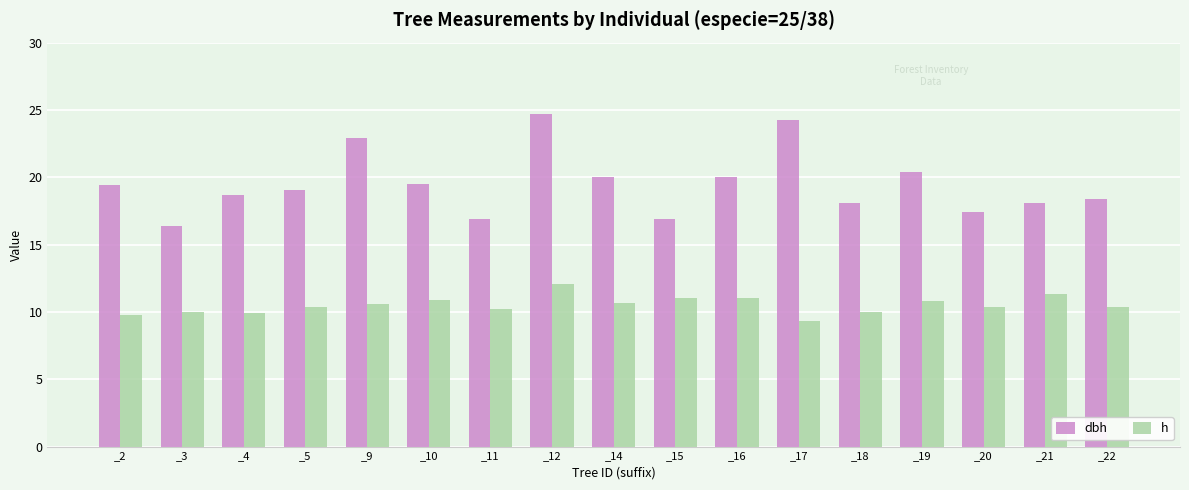

True or false: dbh has a value of 25.1 at _3.

False